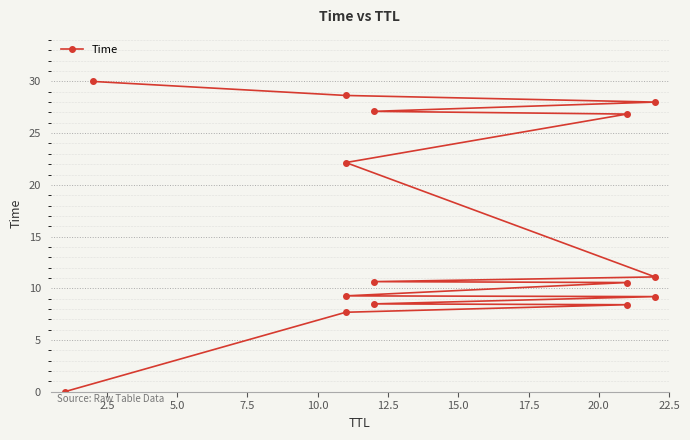

What is the value of the 2nd point from the left?

7.7